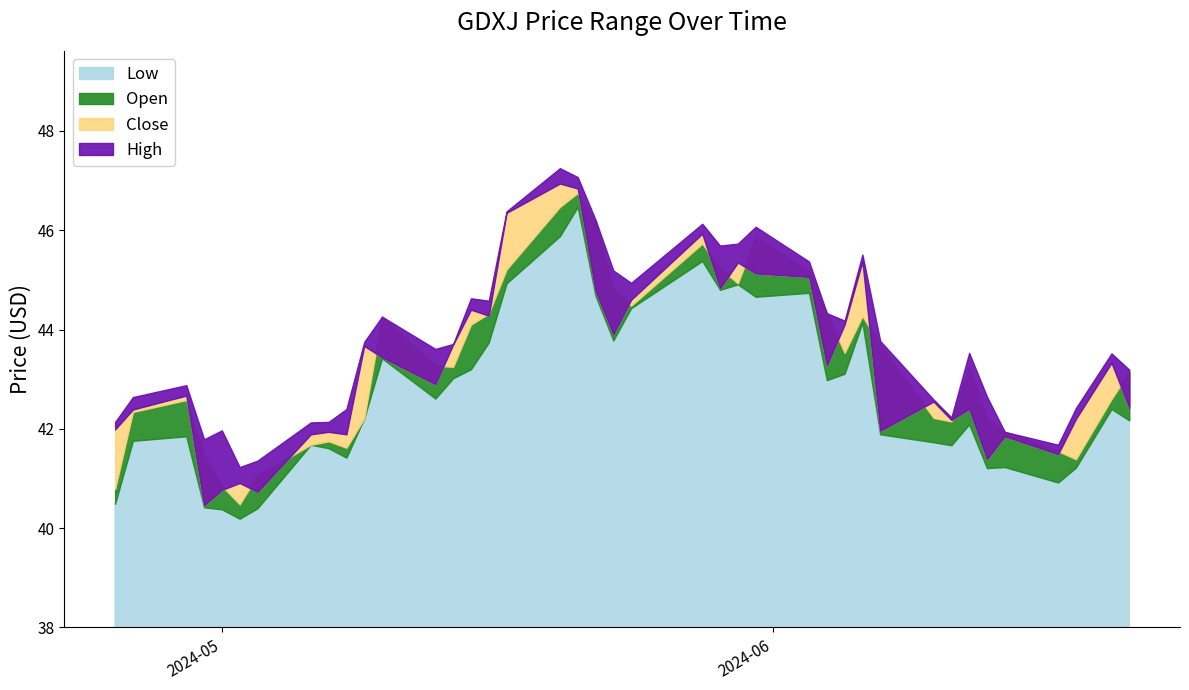

What are all the series names shown in the legend?

Low, Open, Close, High